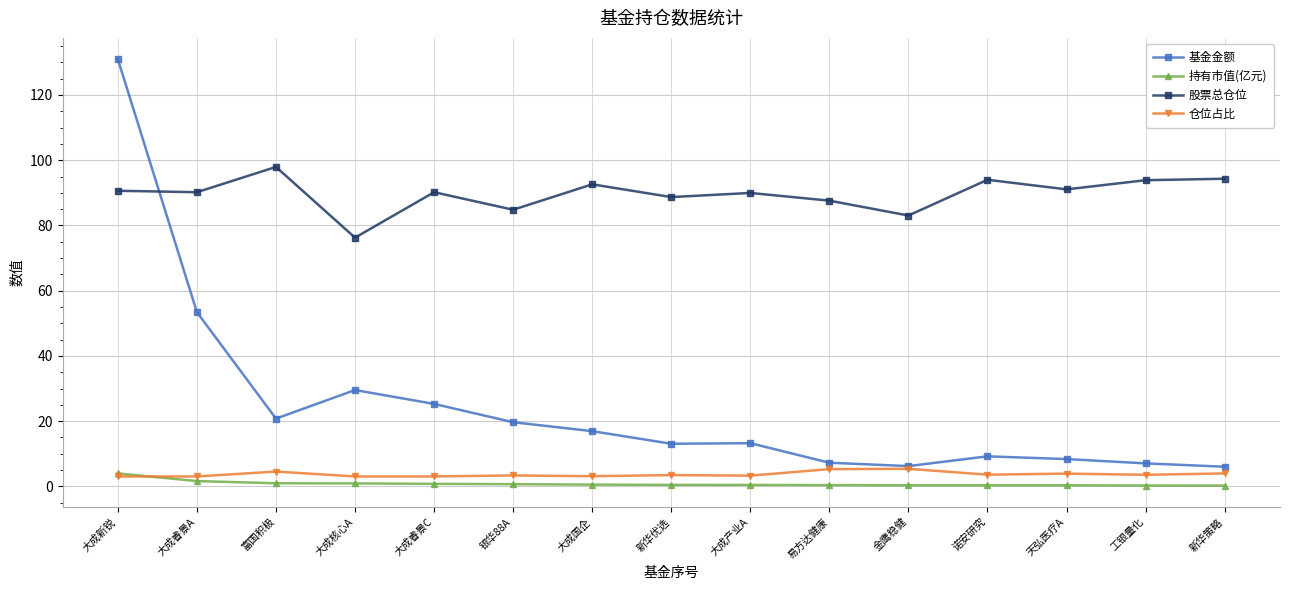

At which category is the sum across all series the highest?

大成新锐